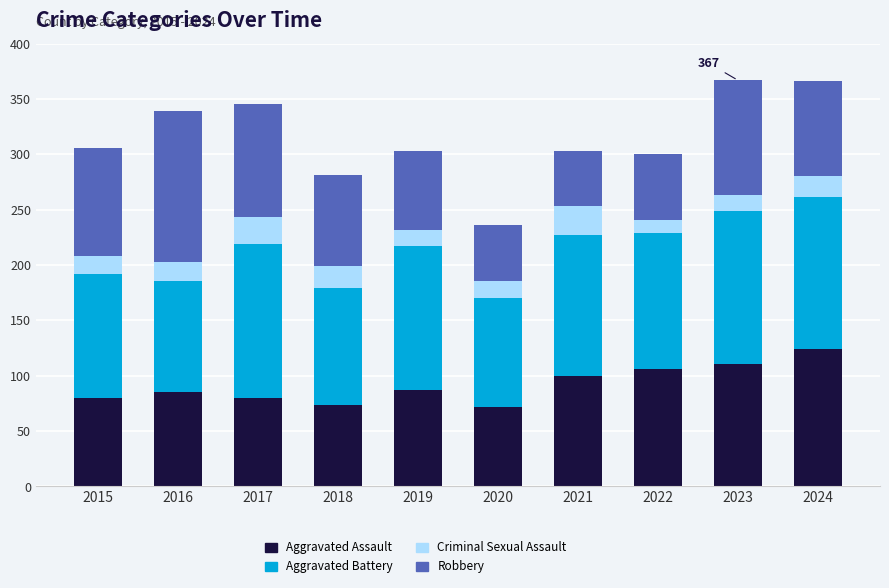

What is the sum of the Aggravated Assault values at 2023 and 2015?

191